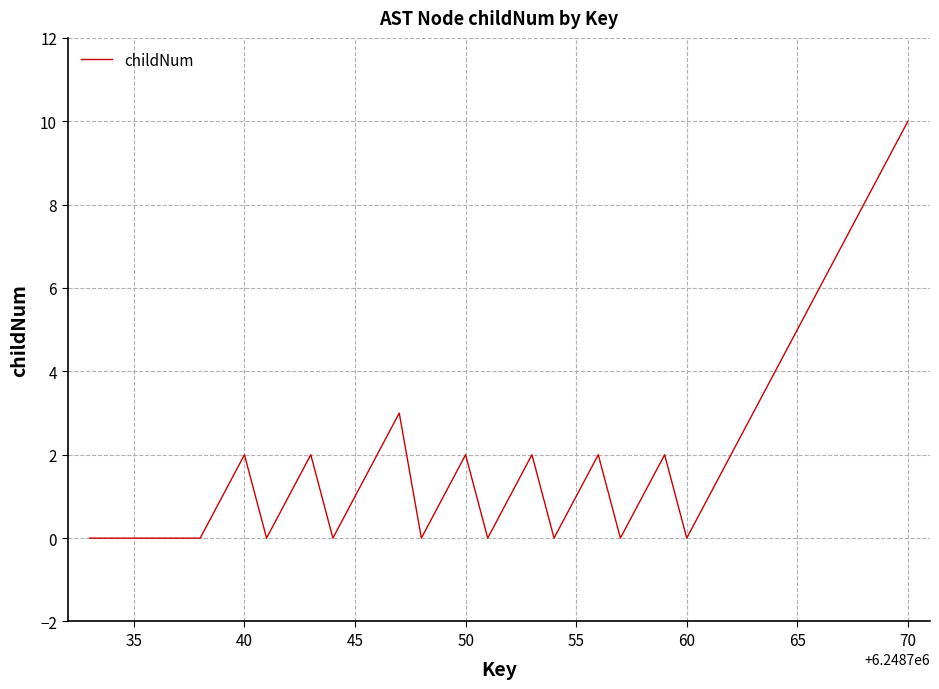

Is this an area chart (filled region under the line)?

No